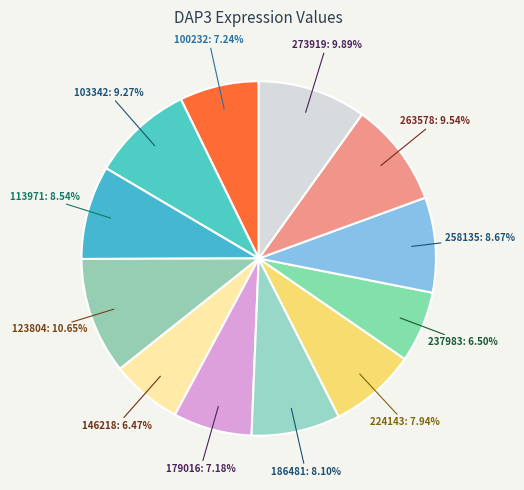

Is it true that 224143 is 1% of the pie?

False